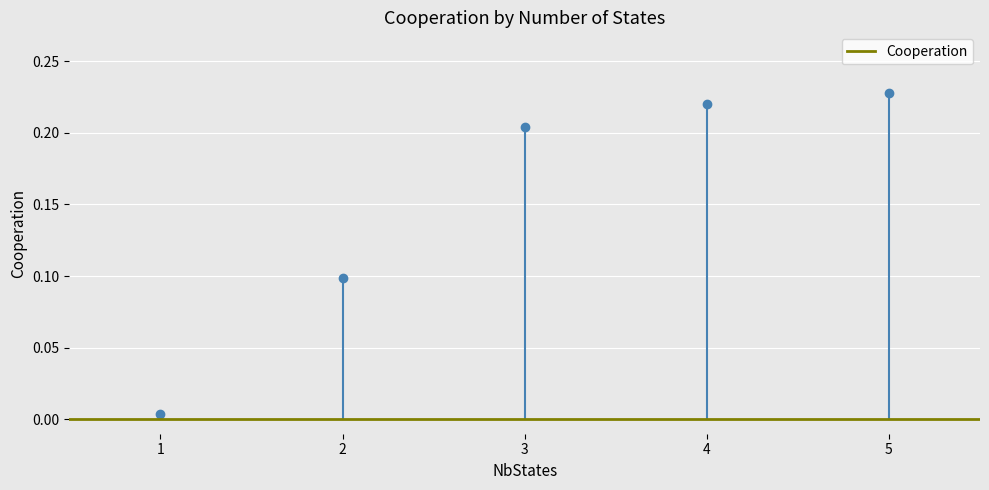

Reading left to right, list all the values displayed in this chart.

0.0	0.1	0.2	0.2	0.2